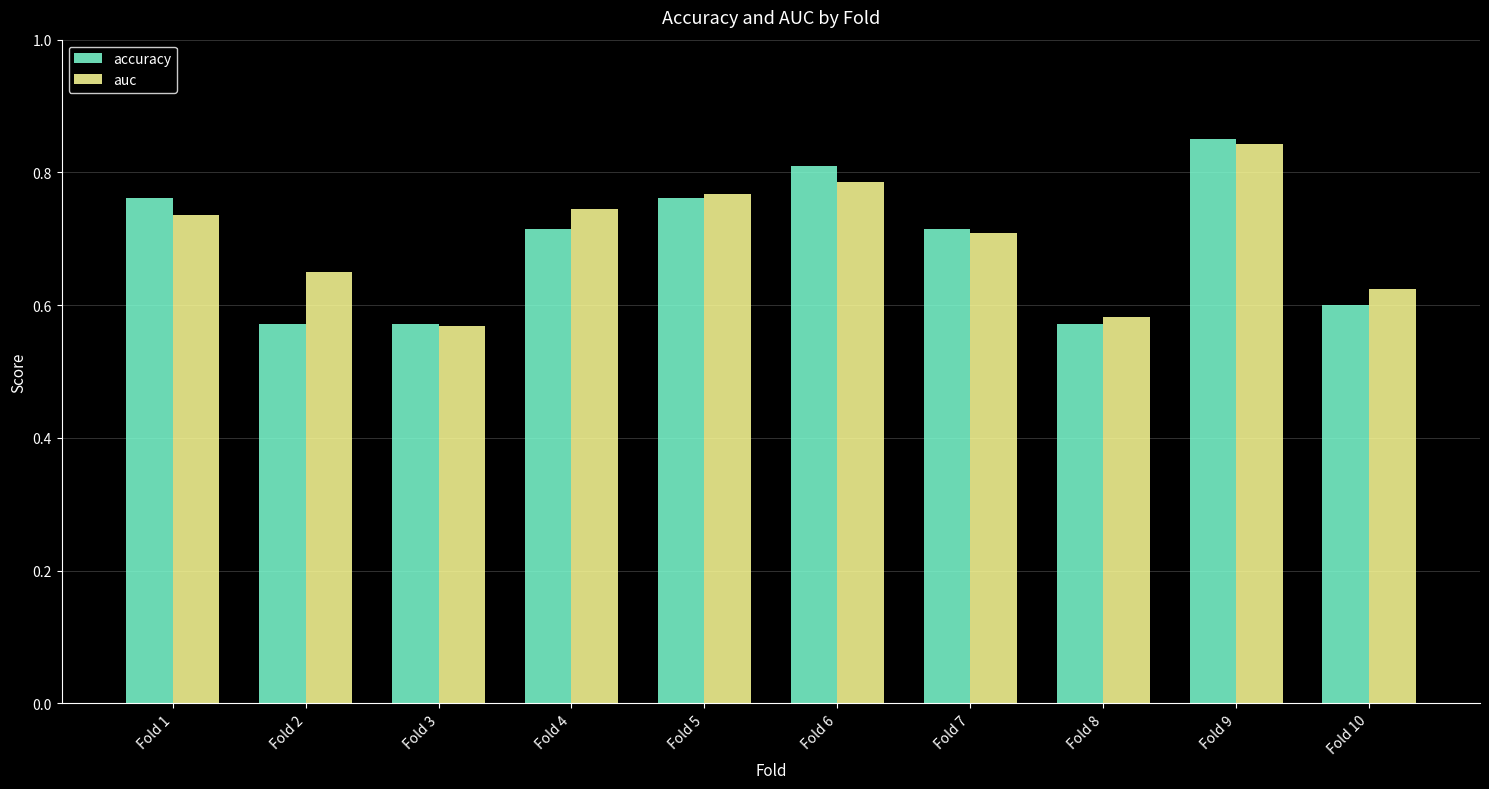

What is the sum of all accuracy values?

6.9